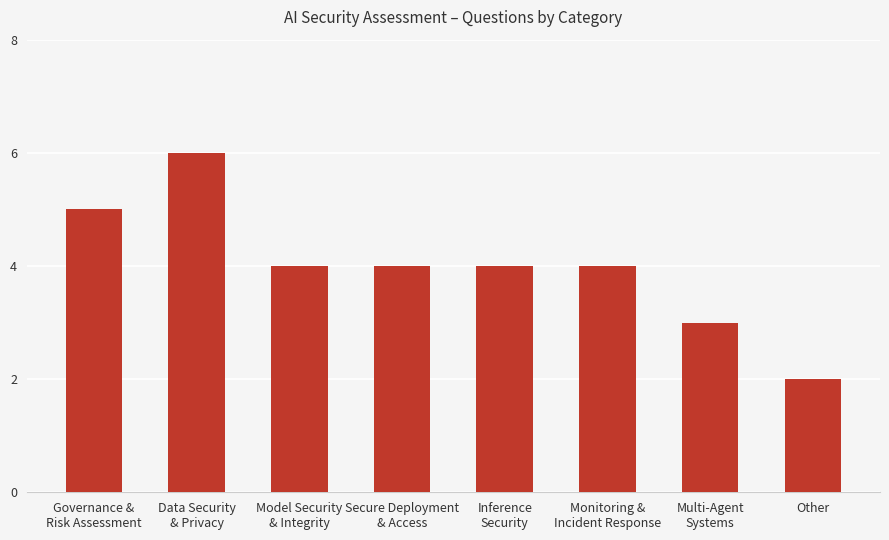

Reading right to left, list all the values displayed in this chart.

Other=2	Multi-Agent
Systems=3	Monitoring &
Incident Response=4	Inference
Security=4	Secure Deployment
& Access=4	Model Security
& Integrity=4	Data Security
& Privacy=6	Governance &
Risk Assessment=5